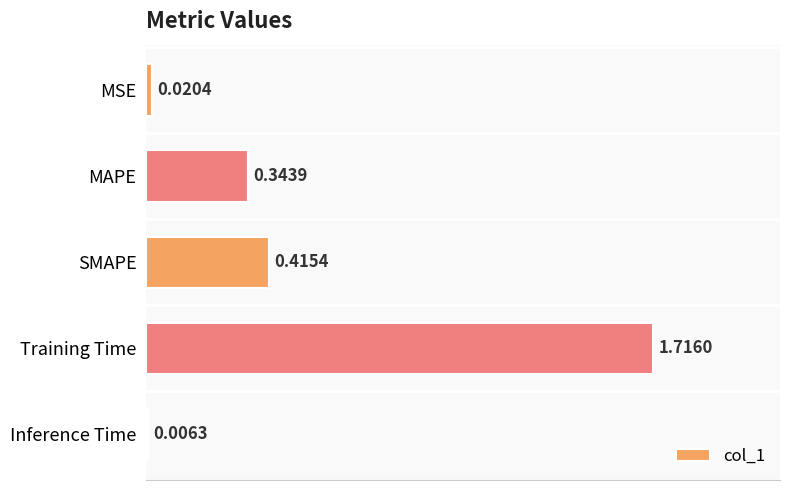

Which label corresponds to the largest value in the chart?

Training Time